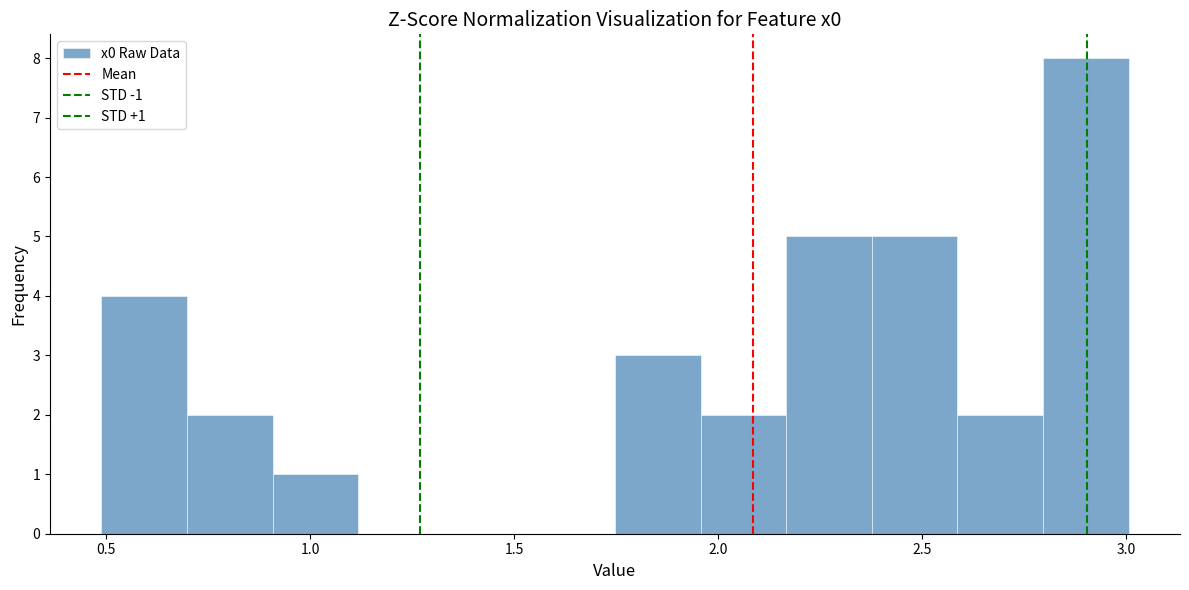

Which range on the x-axis has the tallest bar?

2.80 to 3.00